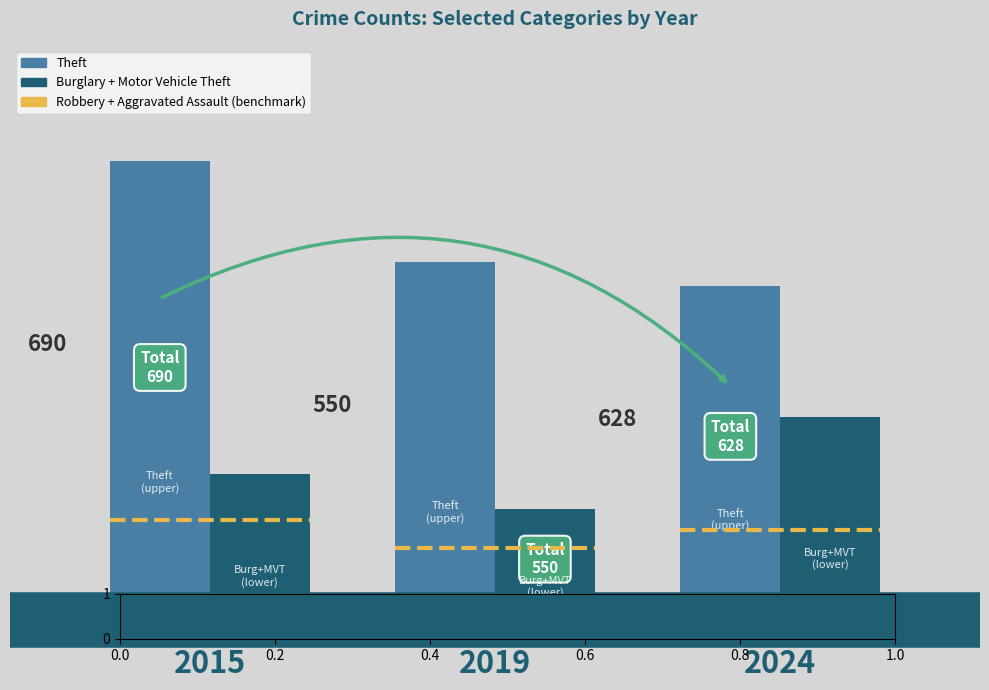

Does the chart contain stacked bars?

No